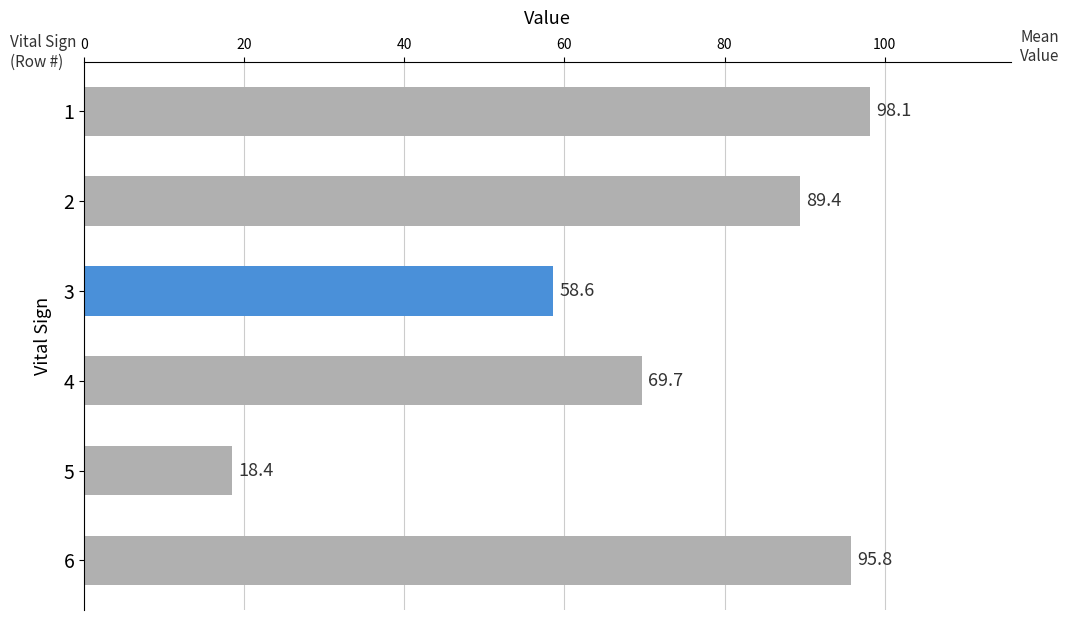

What is the value of the 2nd bar from the top?

89.4